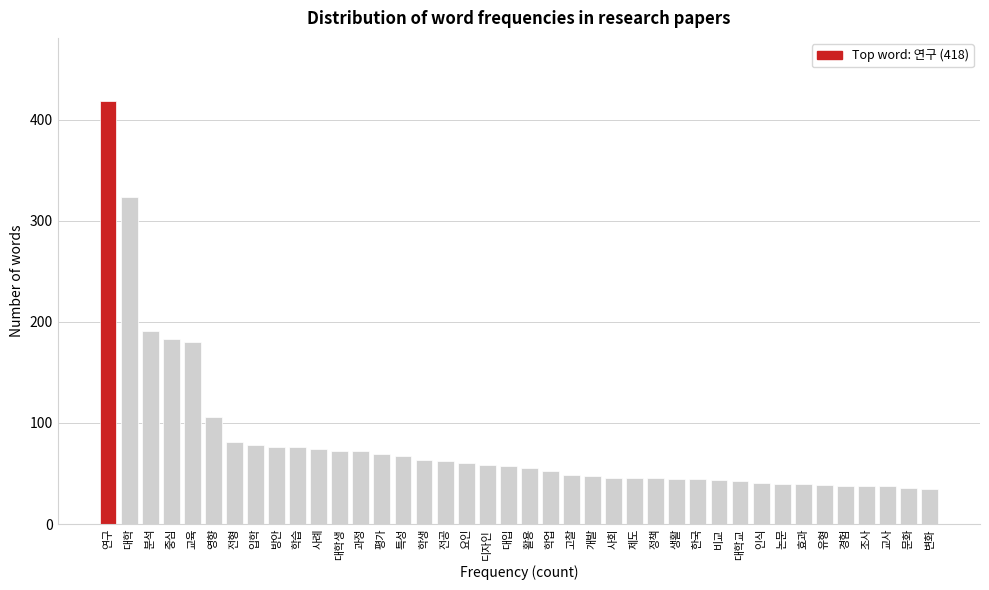

The value at 학습 is 76. True or false?

True